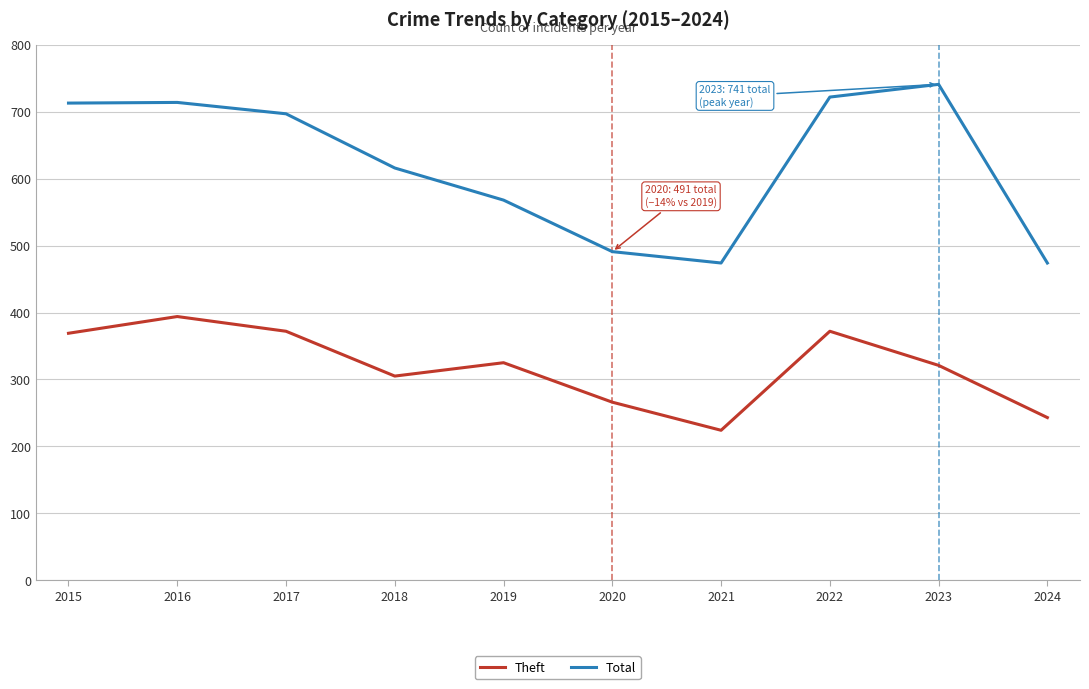

Rank the series by their maximum value, from lowest to highest.

Theft, Total